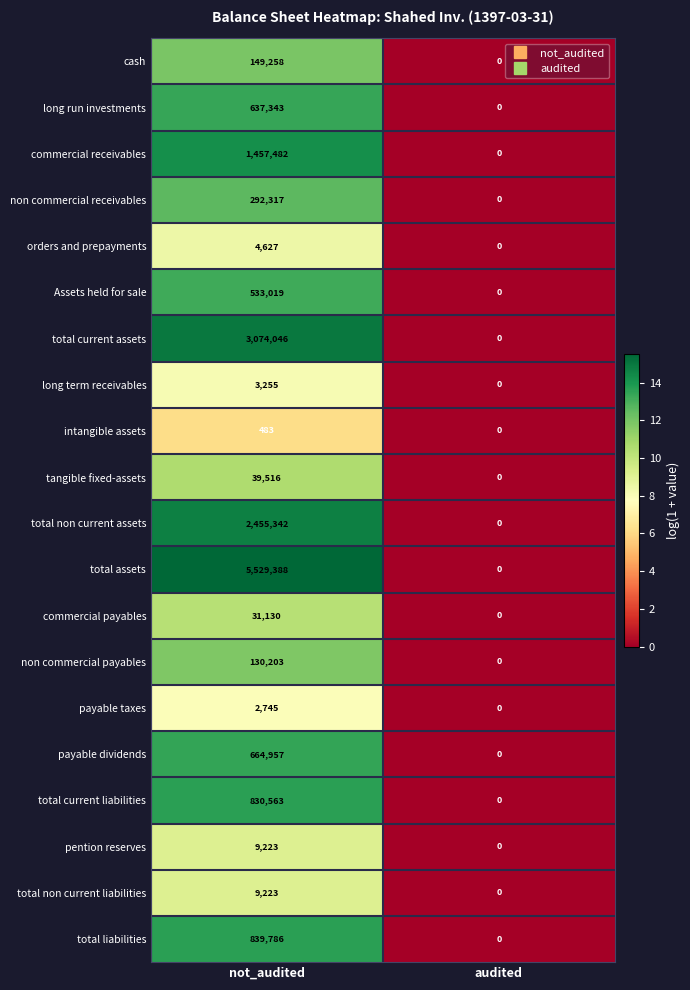

At how many categories does at least one series exceed 9?

1